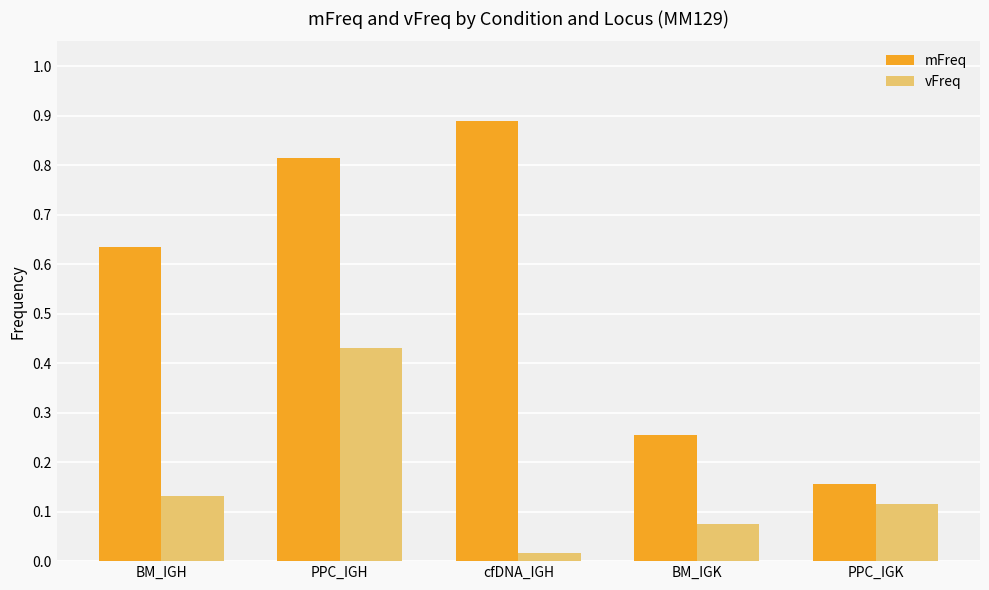

Which category has the lowest value in the mFreq series?

PPC_IGK